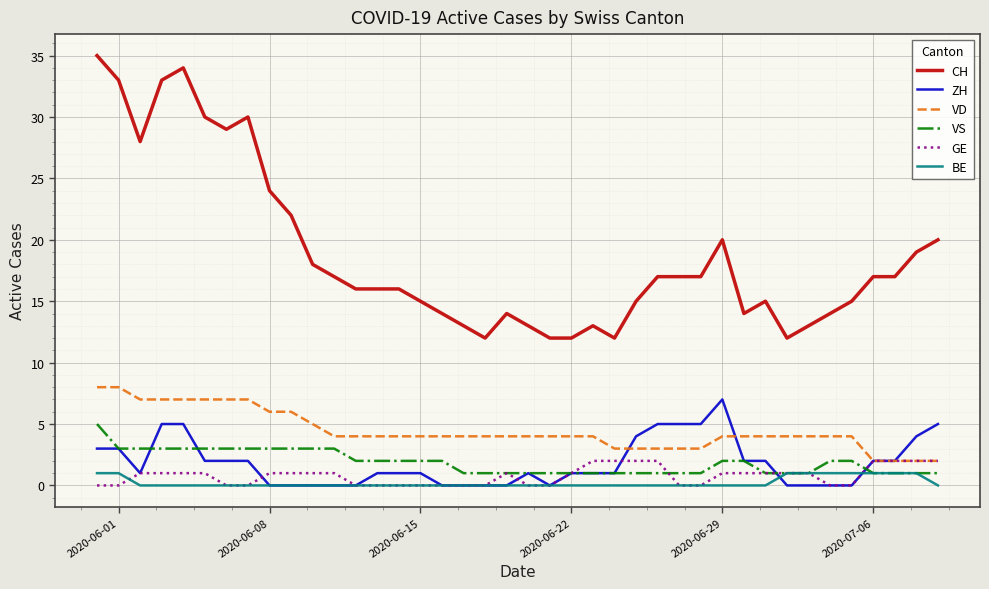

Which series has the largest total across all categories?

CH